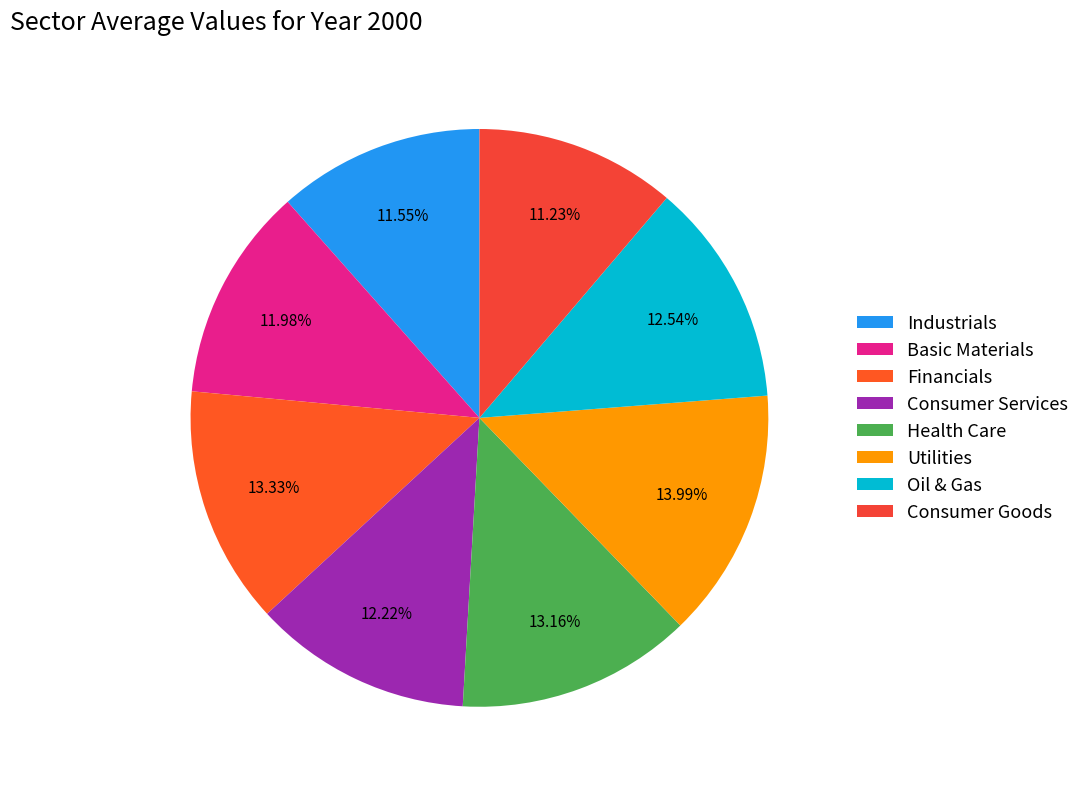

To the nearest percent, what is the combined percentage of Financials and Oil & Gas?

26%